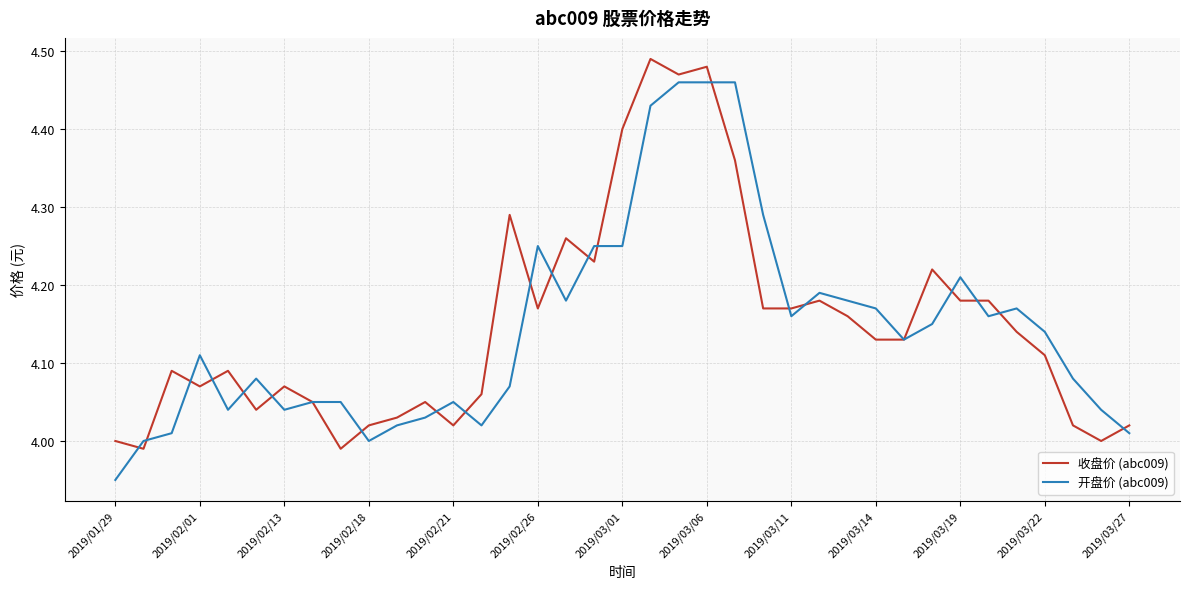

List the series in order of their peak value, lowest first.

开盘价 (abc009), 收盘价 (abc009)